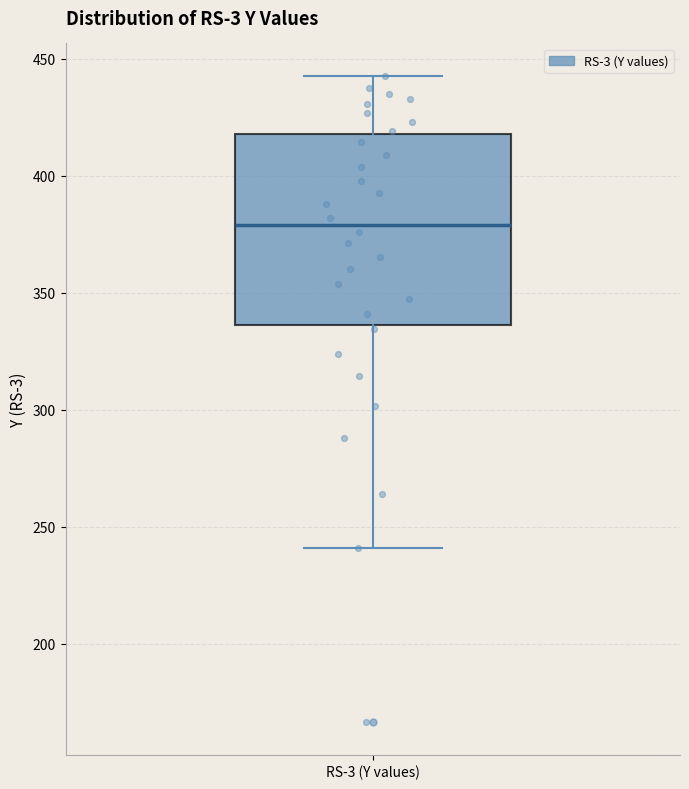

Read this box plot against the y-axis: the position of the median line, the range covered by the box, and the ends of both whiskers. The values are not printed on the chart, so give them approximately, as read against the axis.

median 380, box 335 to 420, whiskers 240 to 445